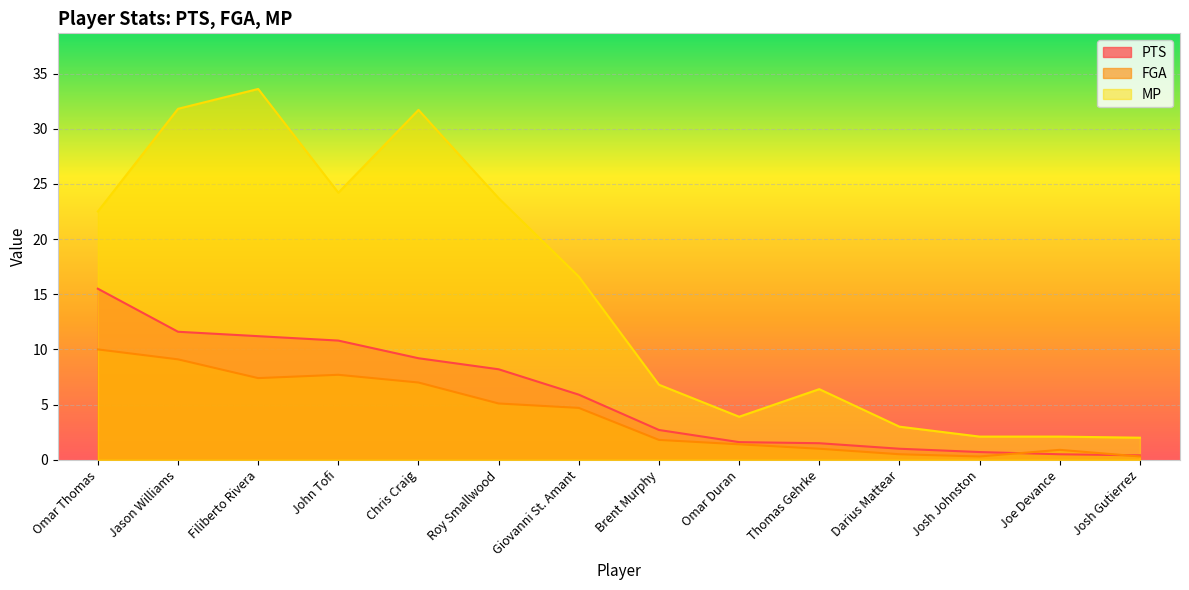

True or false: FGA and MP intersect in this chart.

False